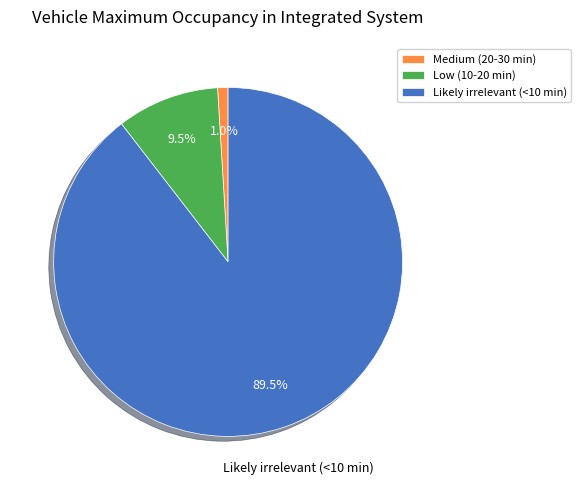

To the nearest percent, what portion does Medium (20-30 min) represent?

1%